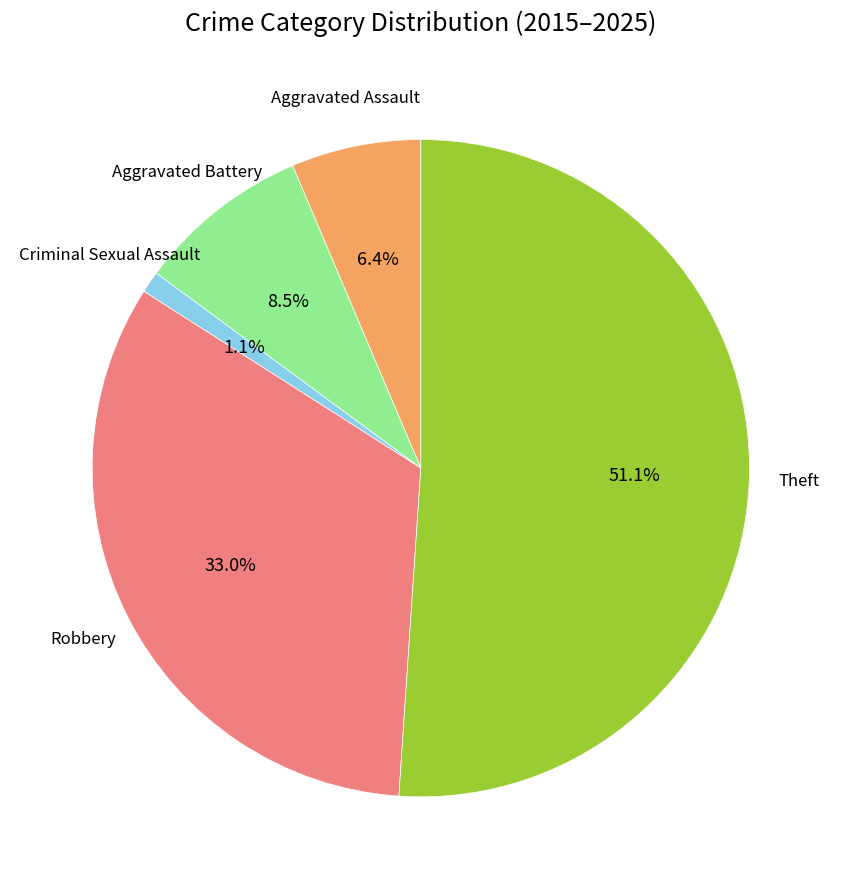

Does any single category account for the majority?

Yes